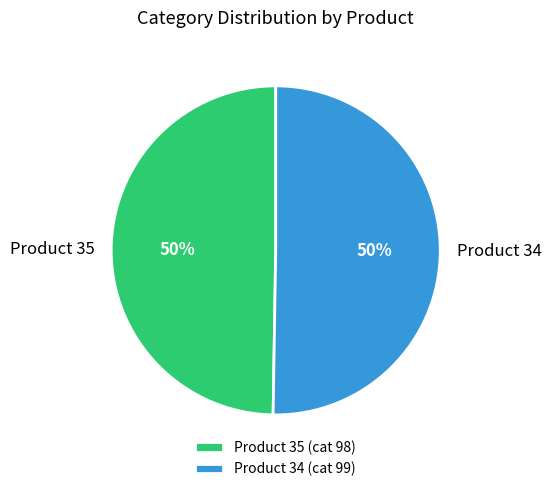

Approximately how many times larger is the value at Product 35 (cat 98) compared to Product 34 (cat 99)?

1.0